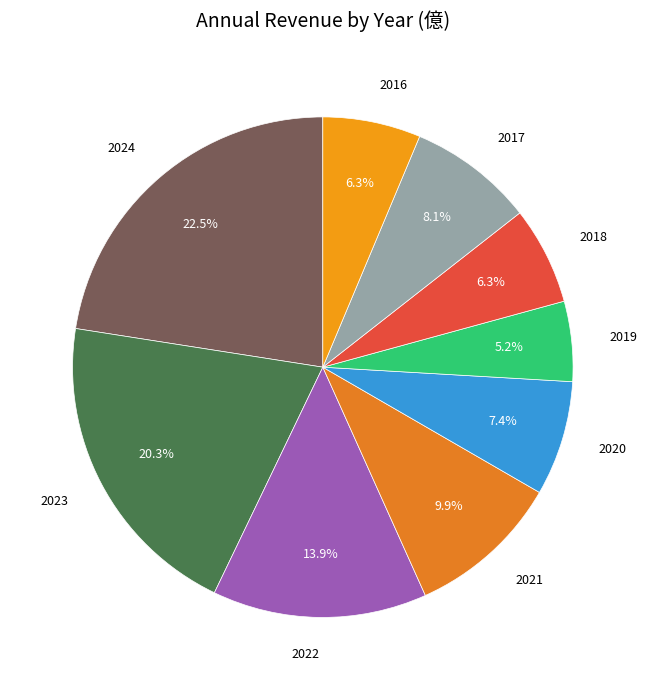

What is the largest slice in the pie chart?

2024